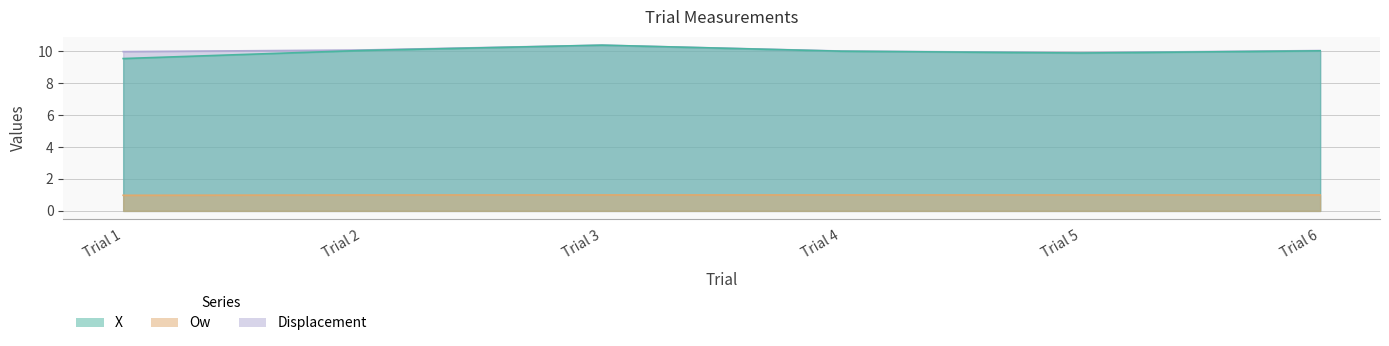

Reading left to right, what are all the values shown in this chart?

X: 9.5	10.0	10.4	10.0	9.9	10.0
Ow: 1.0	1.0	1.0	1.0	1.0	1.0
Displacement: 10.0	10.1	10.4	10.0	9.9	10.0